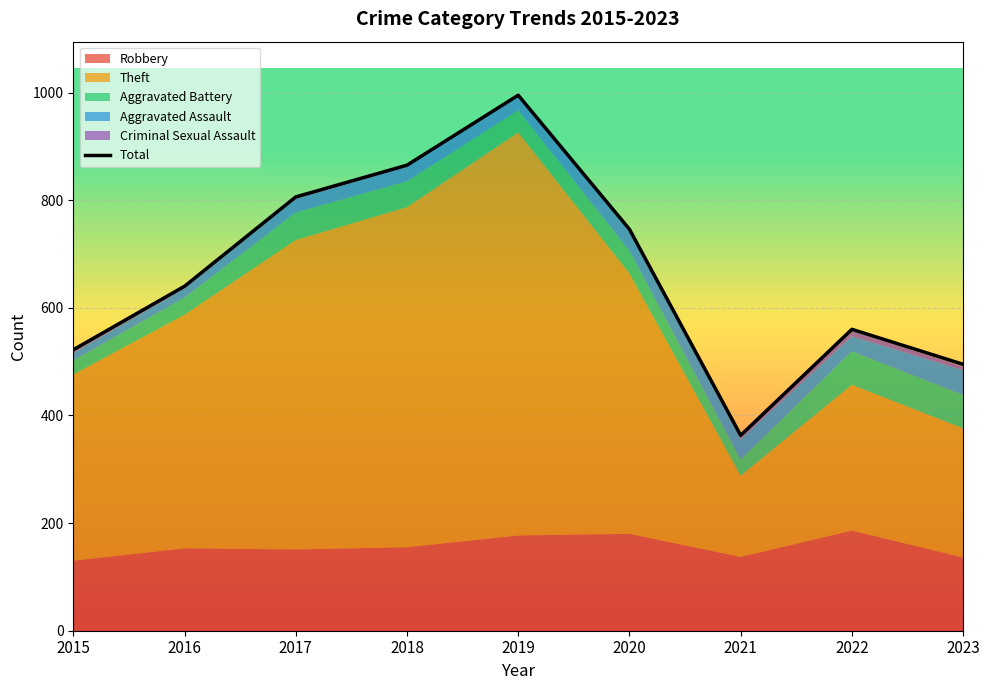

Where does the data first go above 640?

2017